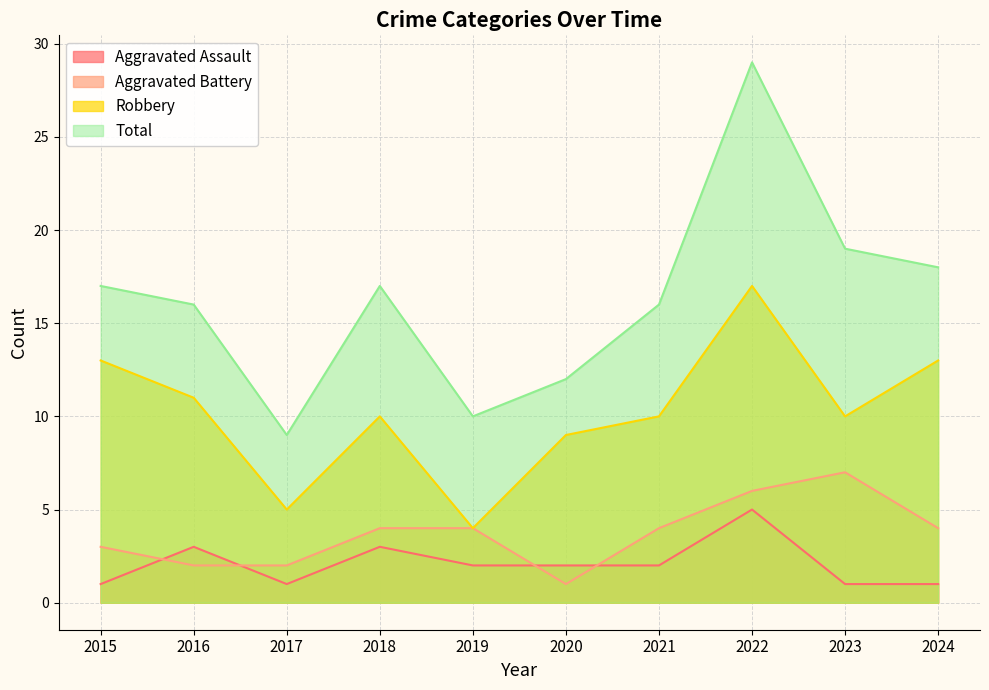

Reading left to right, transcribe all the data shown in this chart.

Aggravated Assault: 2015=1	2016=3	2017=1	2018=3	2019=2	2020=2	2021=2	2022=5	2023=1	2024=1
Aggravated Battery: 2015=3	2016=2	2017=2	2018=4	2019=4	2020=1	2021=4	2022=6	2023=7	2024=4
Robbery: 2015=13	2016=11	2017=5	2018=10	2019=4	2020=9	2021=10	2022=17	2023=10	2024=13
Total: 2015=17	2016=16	2017=9	2018=17	2019=10	2020=12	2021=16	2022=29	2023=19	2024=18